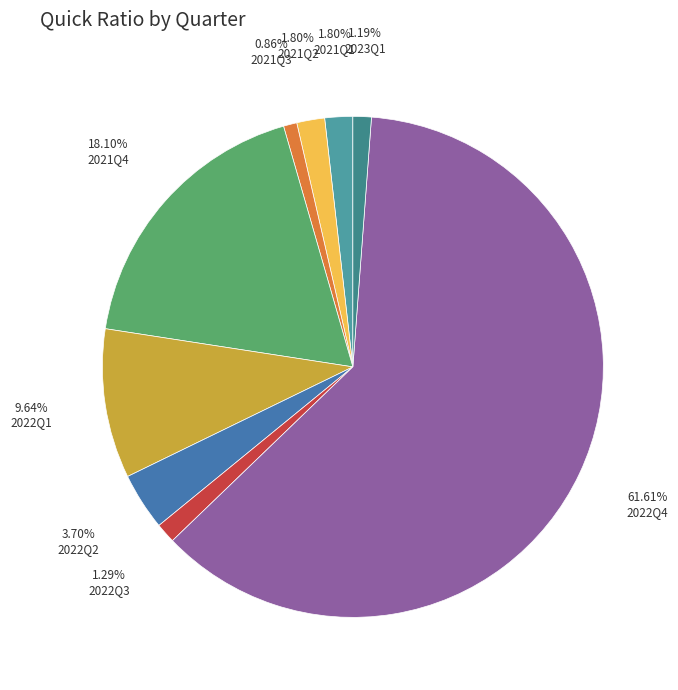

True or false: 2022Q2 accounts for 4% of the total.

True